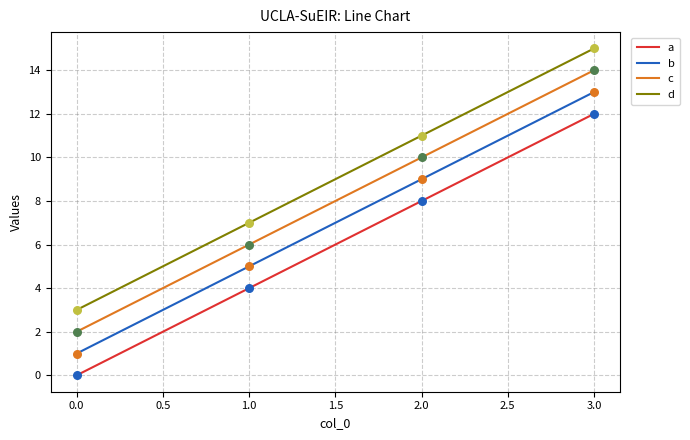

Which series has the largest total across all categories?

d